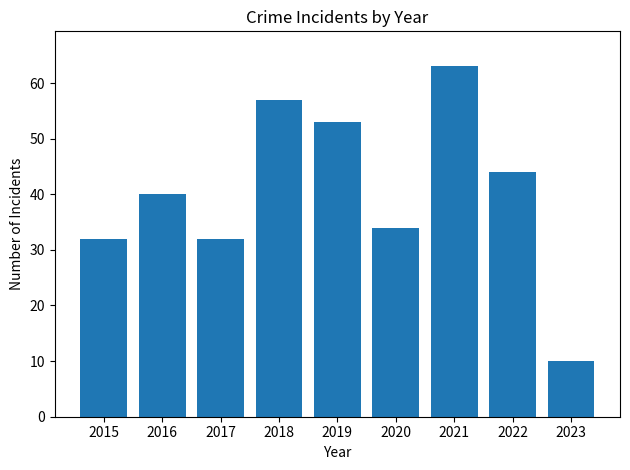

What is the value of the 4th bar from the left?

57